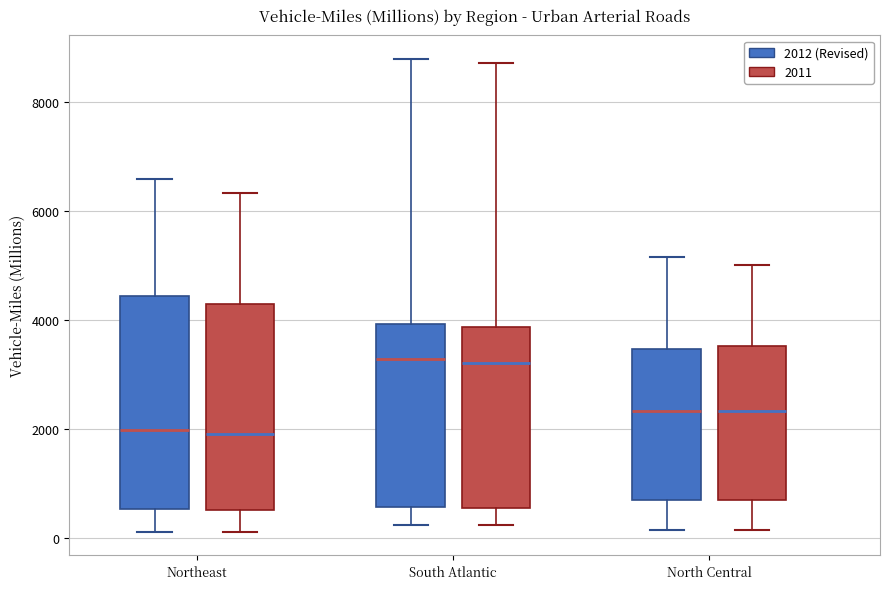

Reading left to right, read every box against the y-axis: the position of its median line, the range the box covers, and the ends of its whiskers. The values are not printed on the chart, so give them approximately, as read against the axis.

Northeast (2012 (Revised)): median 2000, box 600 to 4400, whiskers 200 to 6600
Northeast (2011): median 2000, box 600 to 4200, whiskers 200 to 6400
South Atlantic (2012 (Revised)): median 3200, box 600 to 4000, whiskers 200 to 8800
South Atlantic (2011): median 3200, box 600 to 3800, whiskers 200 to 8800
North Central (2012 (Revised)): median 2400, box 600 to 3400, whiskers 200 to 5200
North Central (2011): median 2400, box 800 to 3600, whiskers 200 to 5000